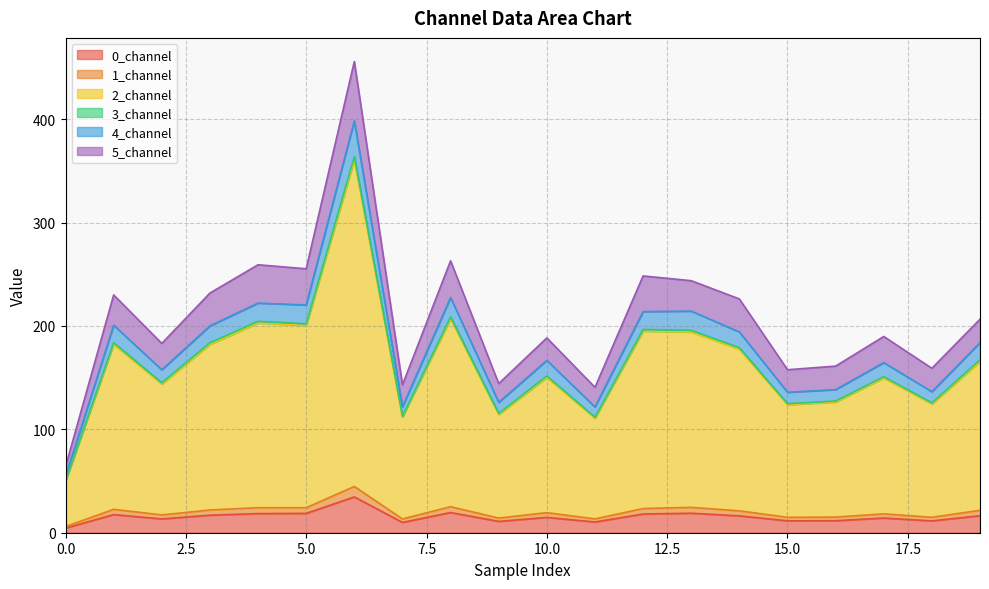

Is the value of 2_channel at 0.0 greater than the value of 0_channel at 0.0?

Yes